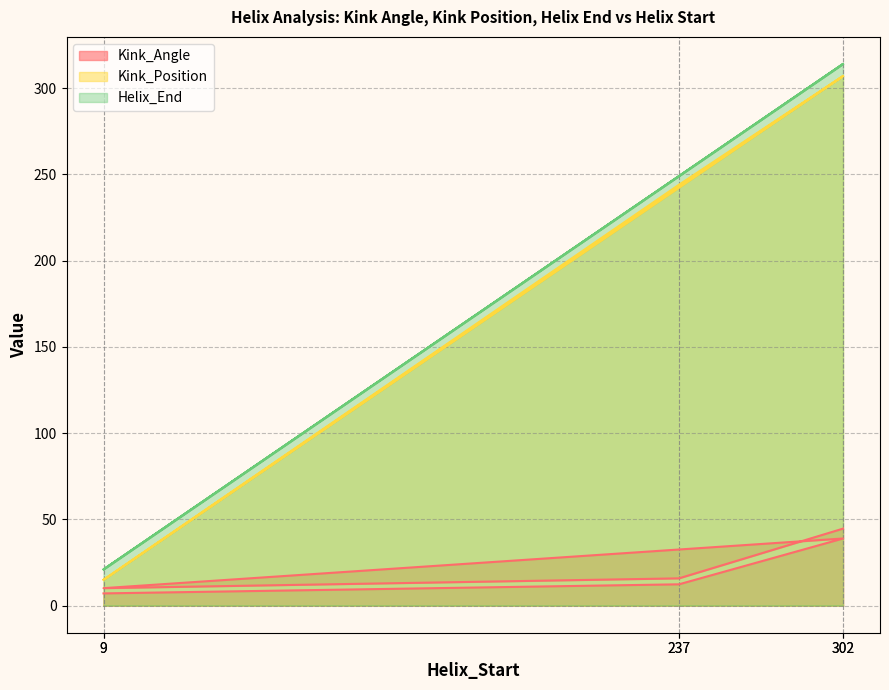

How many distinct data groups are displayed?

3